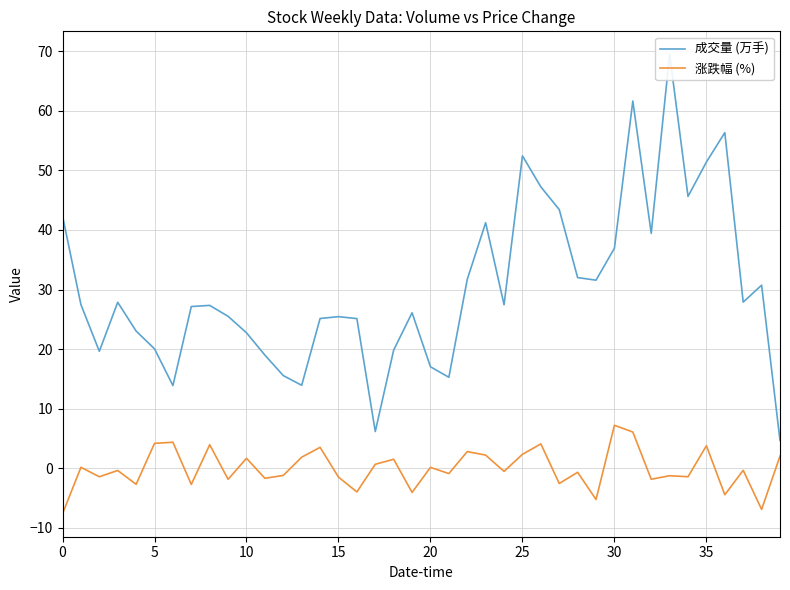

What is the lowest value of the 涨跌幅 (%) series?

-7.6